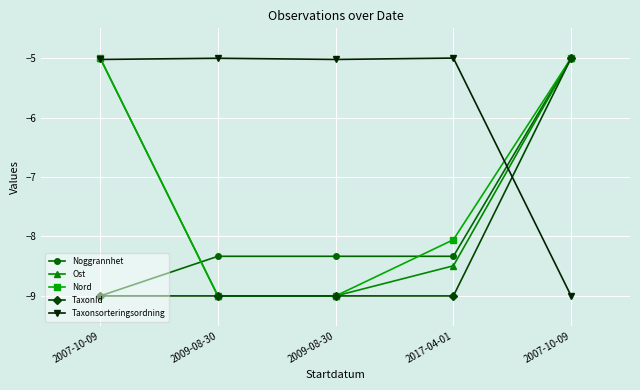

Does the chart display data point markers on the line(s)?

Yes